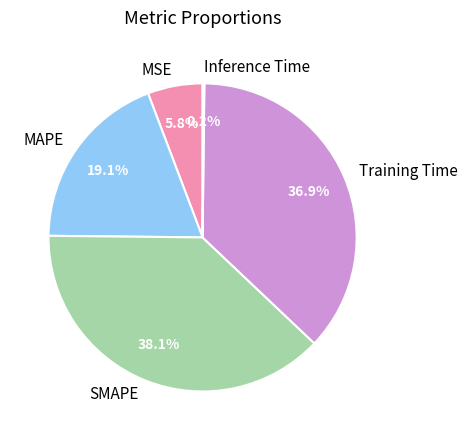

What percentage is NOT represented by SMAPE?

61.9%